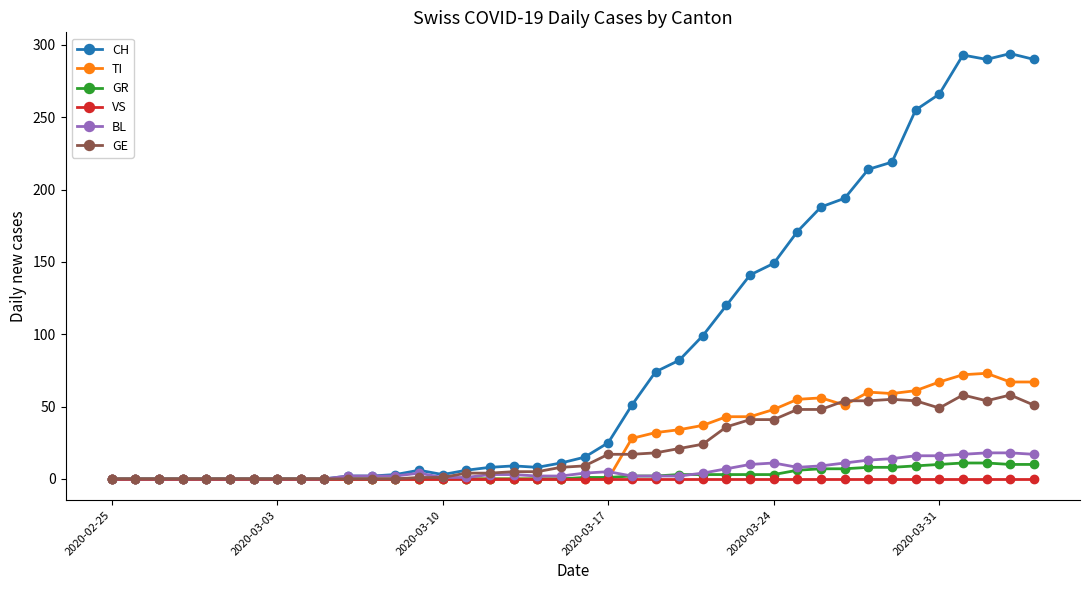

Which series has the widest spread of values?

CH